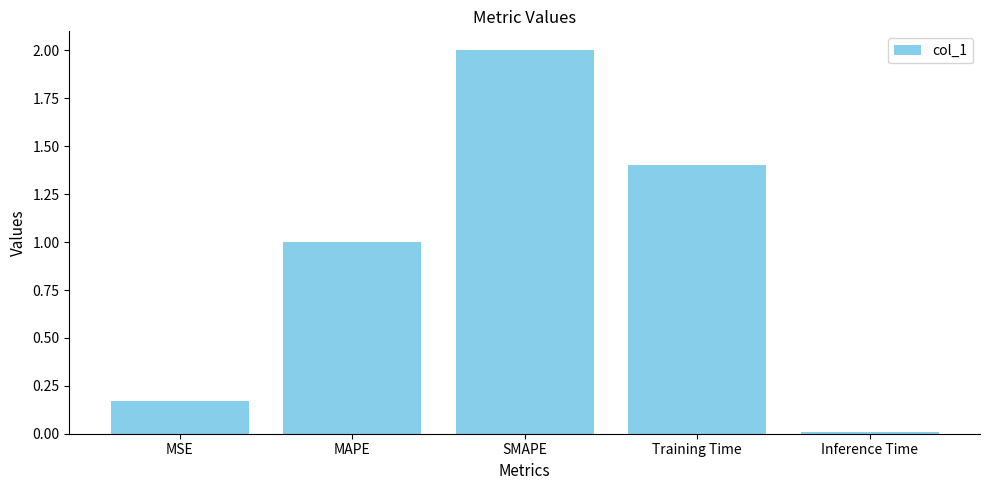

Does the chart contain stacked bars?

No